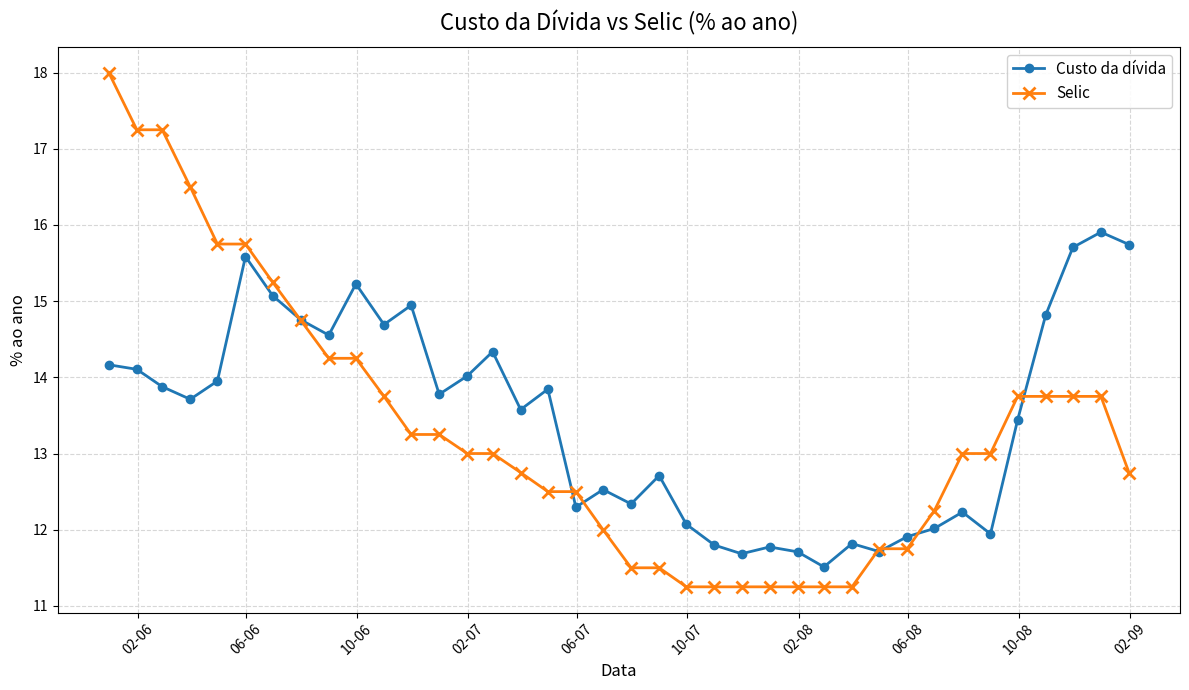

List the series in order of their overall mean, highest first.

Custo da dívida, Selic